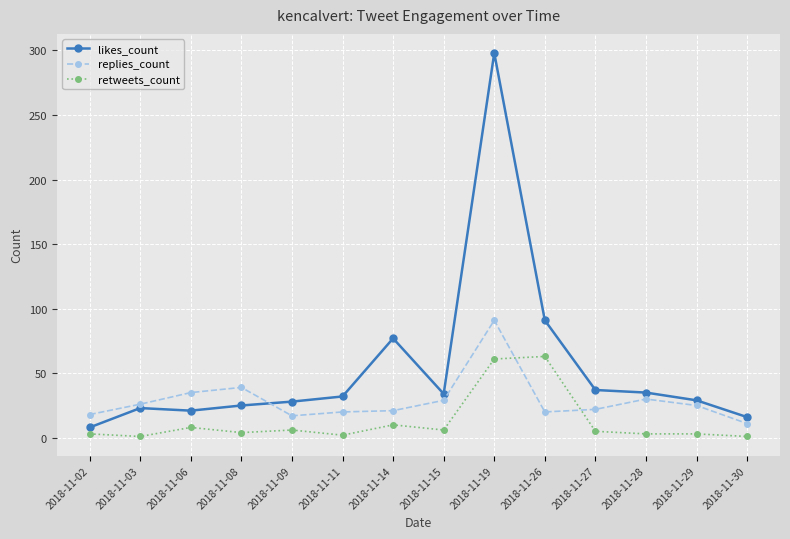

Is it true that replies_count equals 37 at 2018-11-14?

False